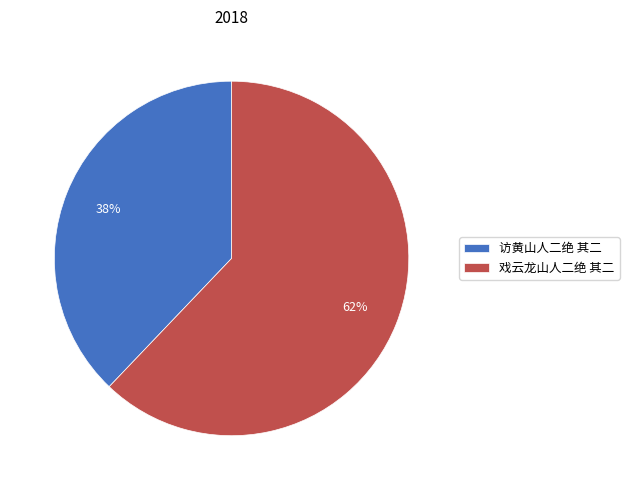

Which category accounts for the majority?

戏云龙山人二绝 其二